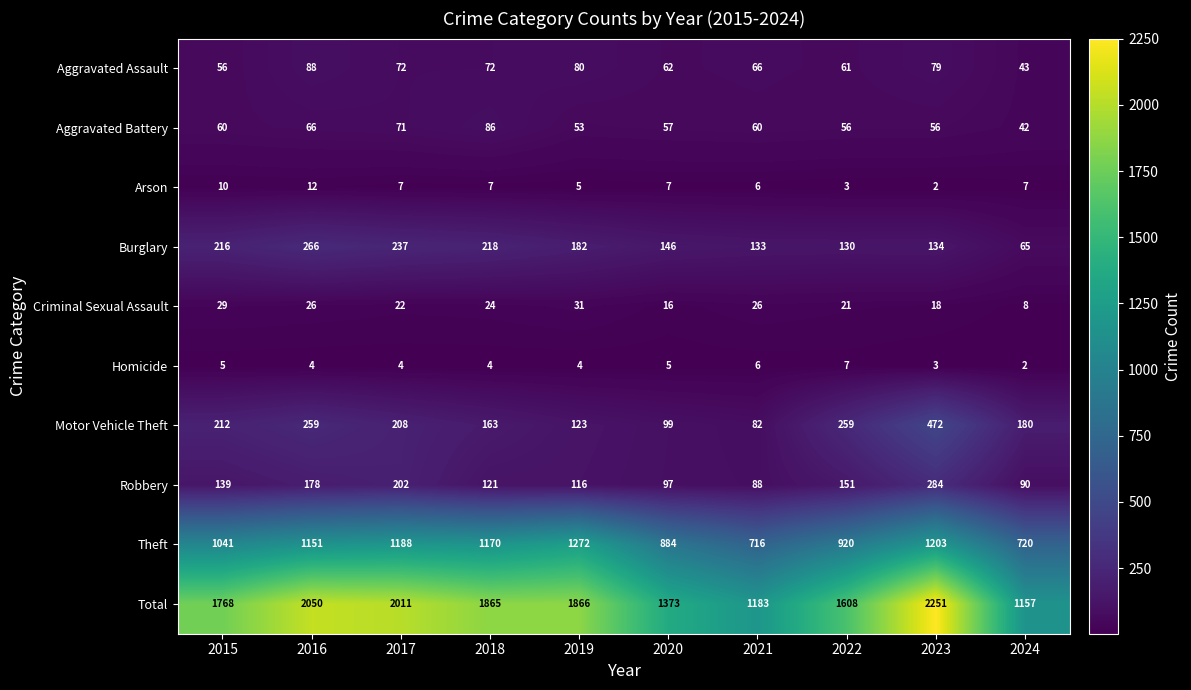

At which category is the sum across all series the highest?

2023